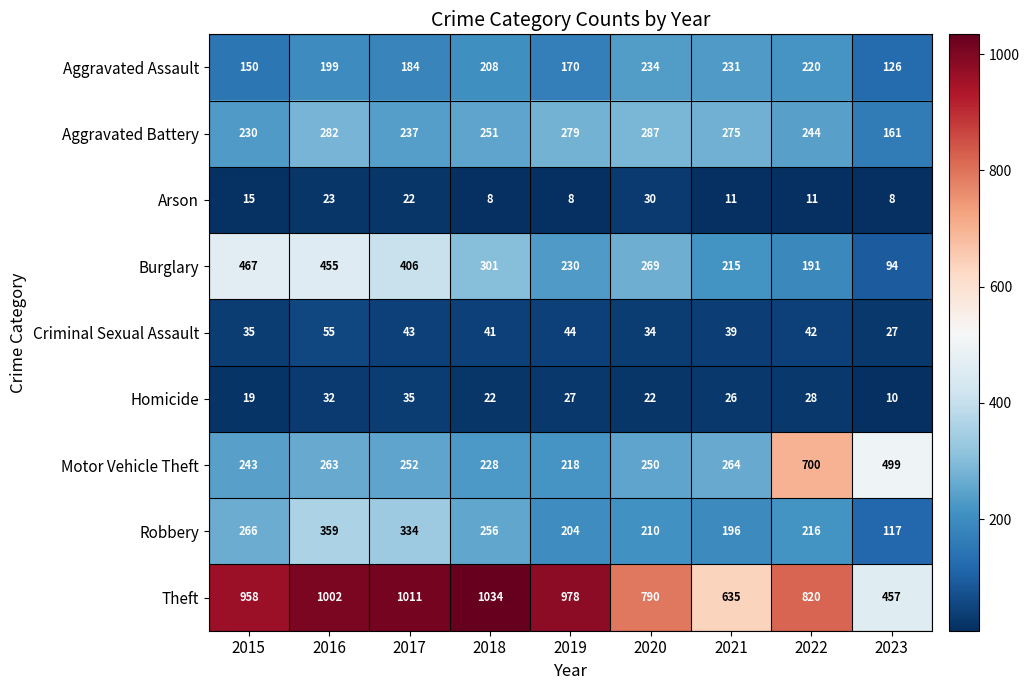

What is the spread (max minus min) of values at 2023?

491